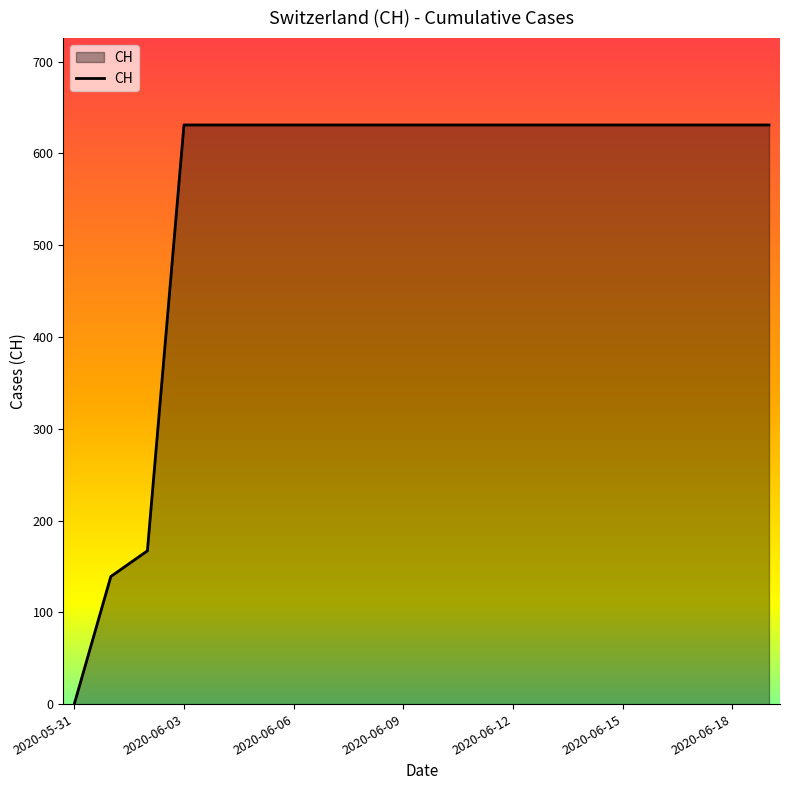

What is the greatest value displayed?

631